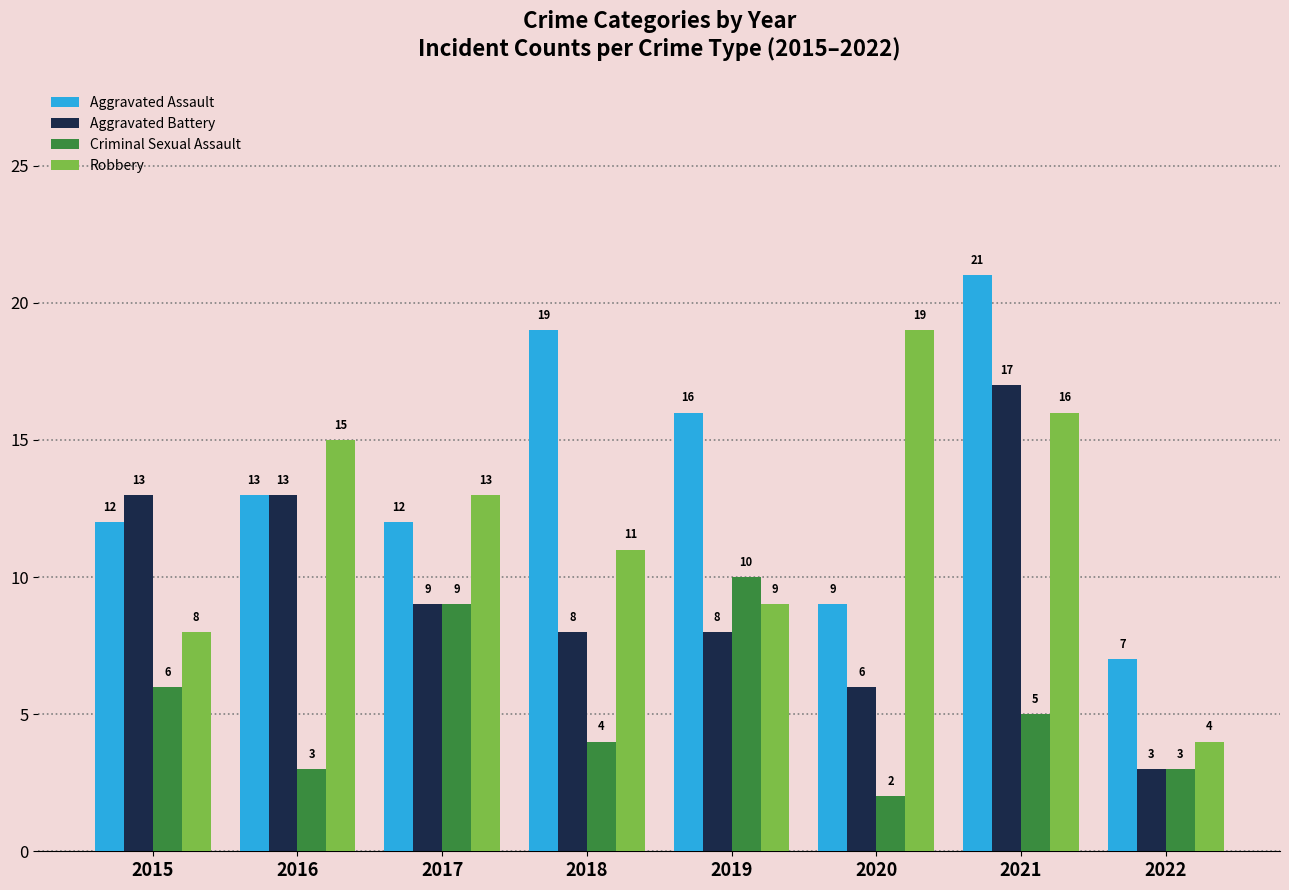

Is it true that Criminal Sexual Assault equals 3 at 2022?

True